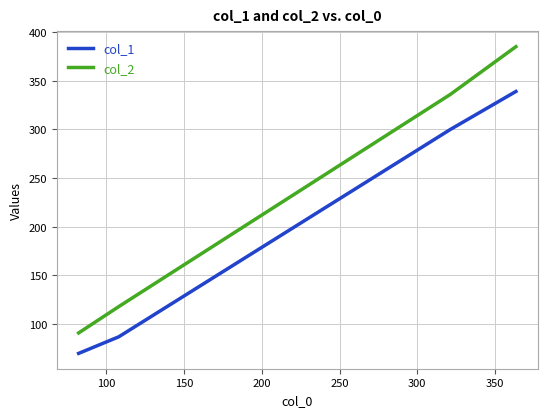

What is the difference between the maximum and minimum values in the col_2 series?

294